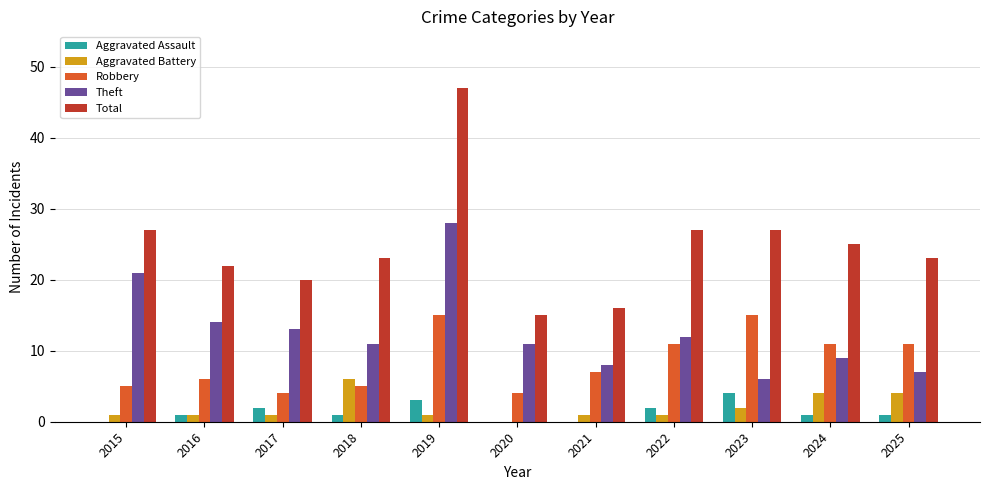

How many positive values does the Aggravated Battery series have?

10